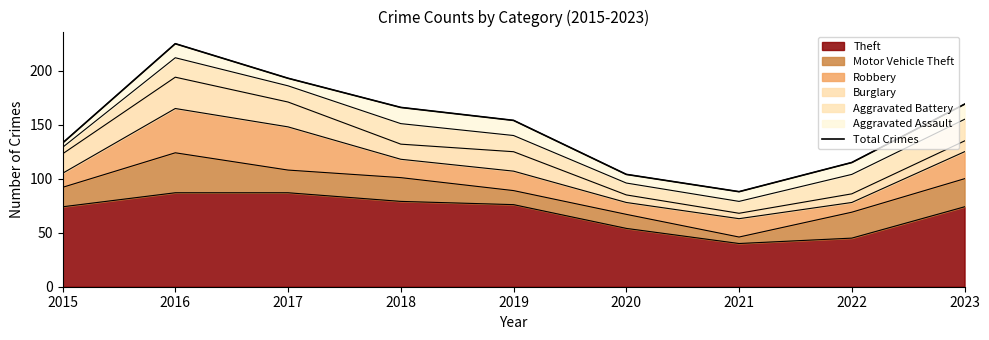

Reading left to right, transcribe all the data shown in this chart.

133	225	193	166	154	104	88	115	169